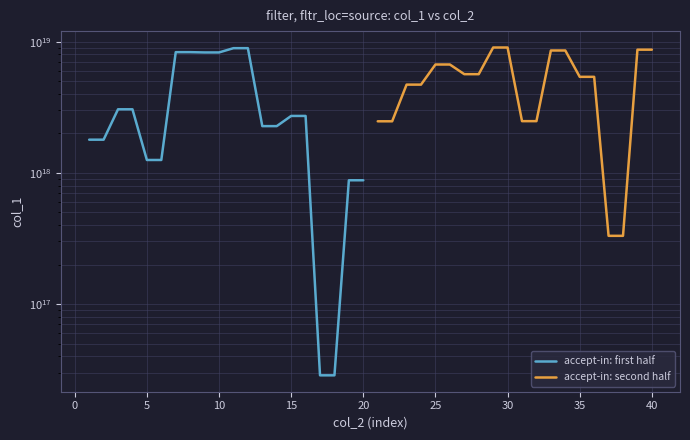

Reading left to right, extract all data points from this chart.

accept-in: first half: 1788829692185282560	1788829692185282560	3048830383541688320	3048830383541688320	1252709771933679616	1252709771933679616	8310997328847054848	8310997328847054848	8268133024790287360	8268133024790287360	8912930034958966784	8912930034958966784	2269073308844450304	2269073308844450304	2713436760787045376	2713436760787045376	28609664404947052	28609664404947052	877390831165593600	877390831165593600
accept-in: second half: 2470319066114415104	2470319066114415104	4701193877613265920	4701193877613265920	6691643226213688320	6691643226213688320	5646975765740005376	5646975765740005376	9018281833315800064	9018281833315800064	2476212732142315008	2476212732142315008	8558465380645314560	8558465380645314560	5389974486565895168	5389974486565895168	330994590230065088	330994590230065088	8682760727476105216	8682760727476105216